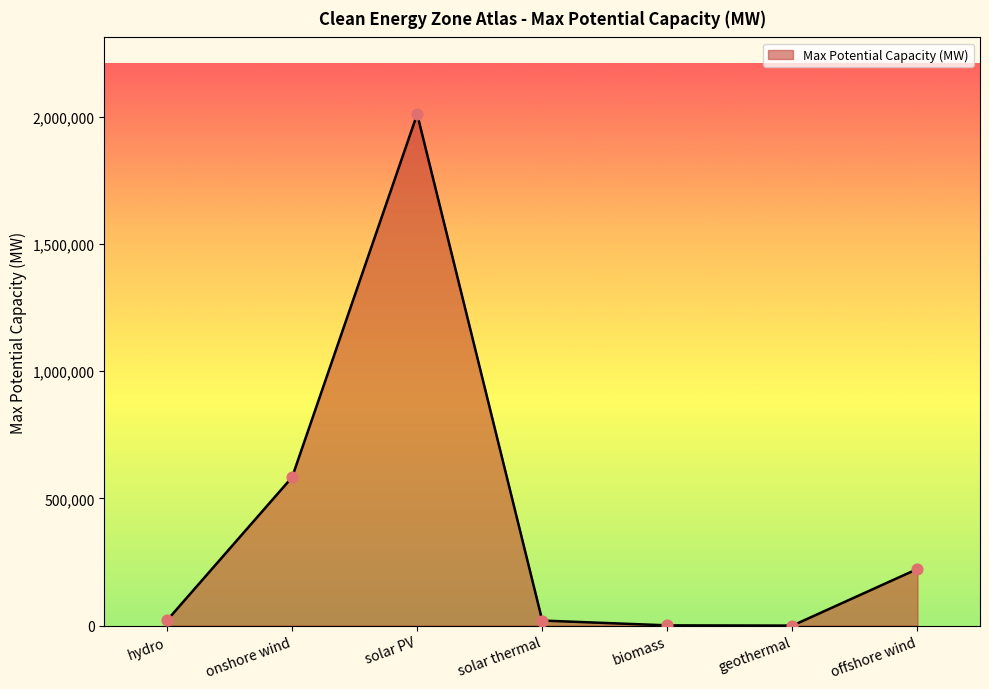

Between solar thermal and biomass, which is larger?

solar thermal